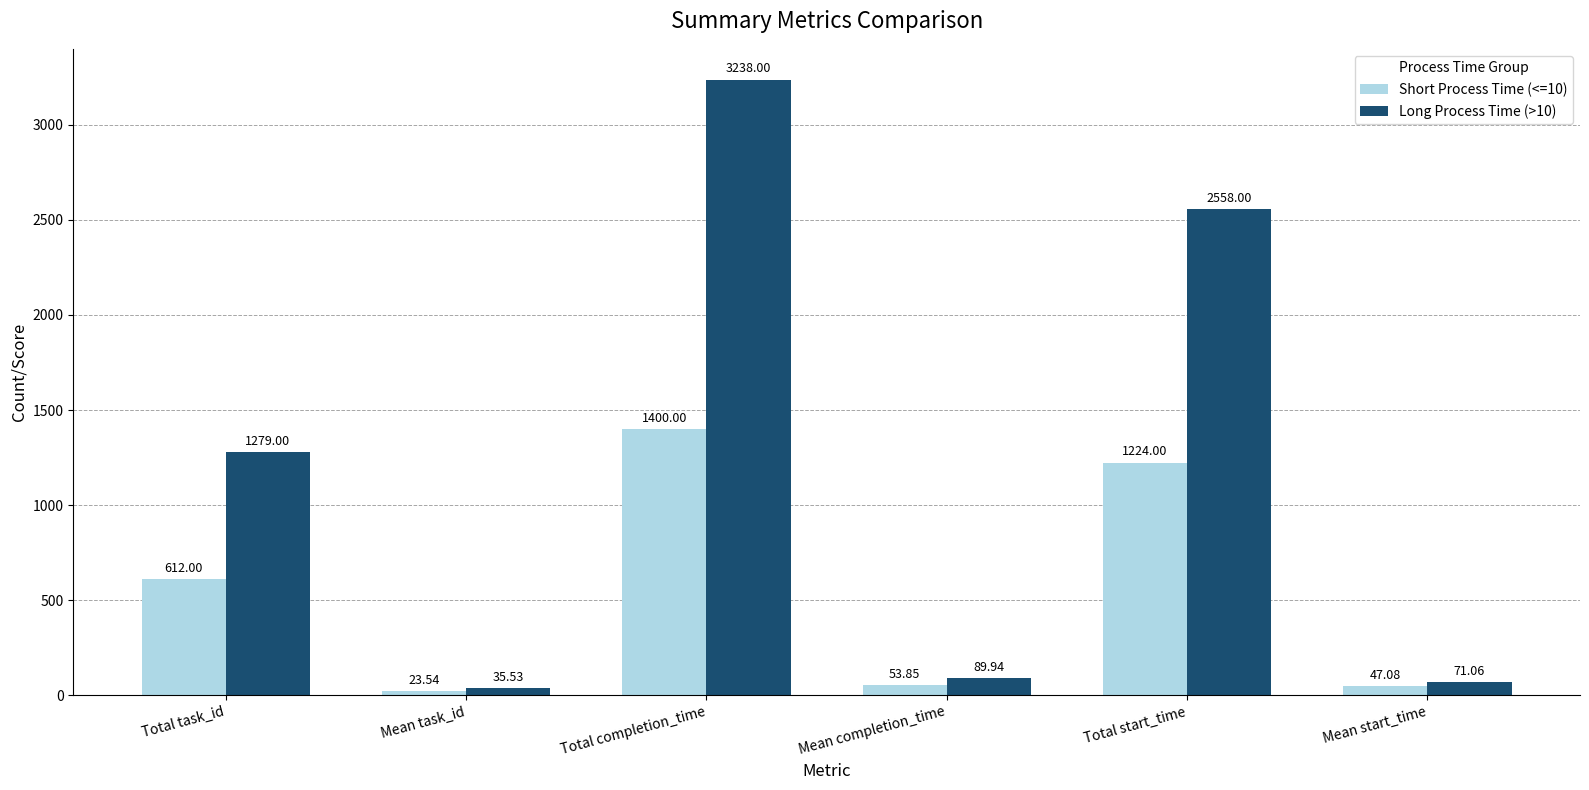

What is the sum of the Short Process Time (<=10) values at Mean start_time and Mean task_id?

70.6